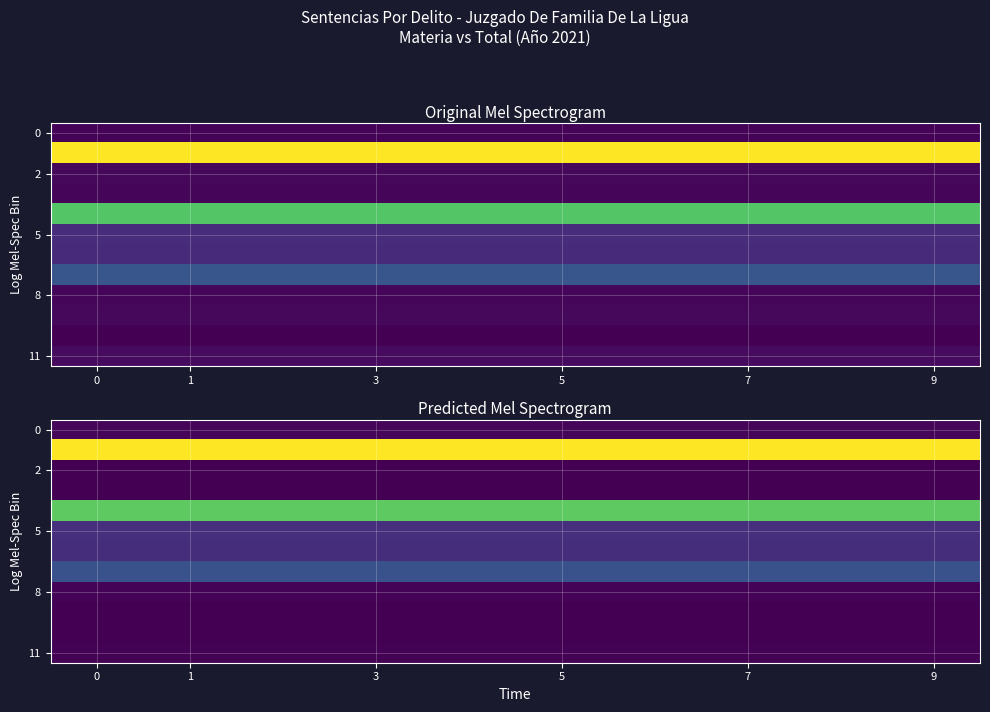

Between 9 and 0, which is larger?

9